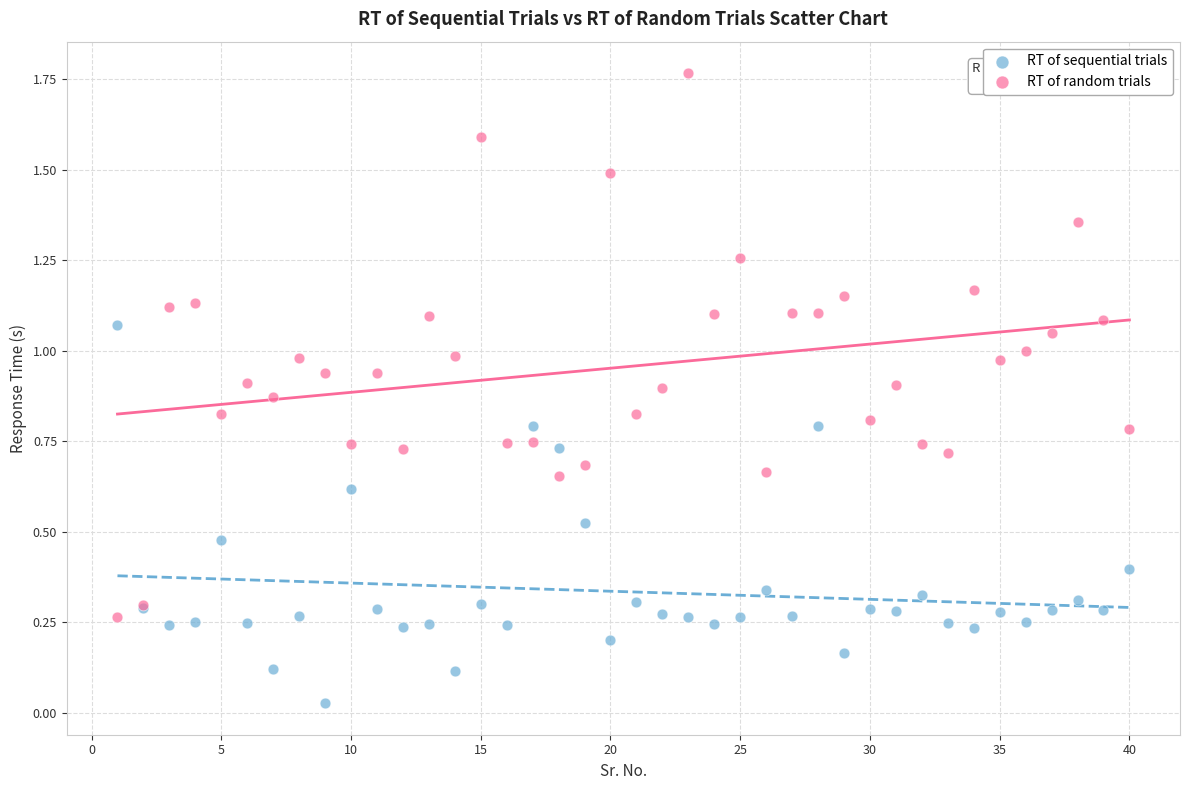

Which series has the largest Y range (max minus min)?

RT of random trials